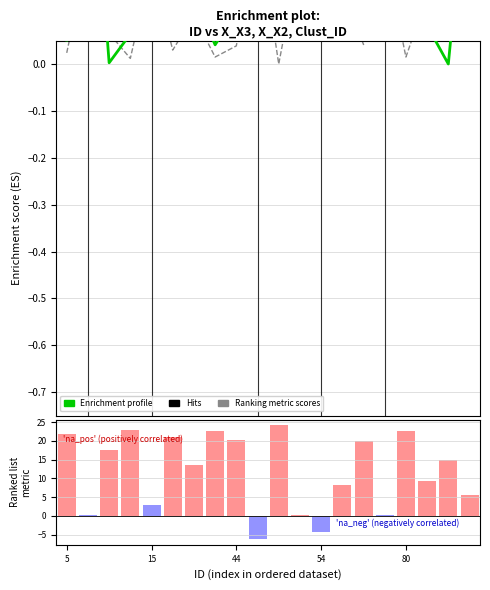

What is the label of the 7th bar from the left?

6